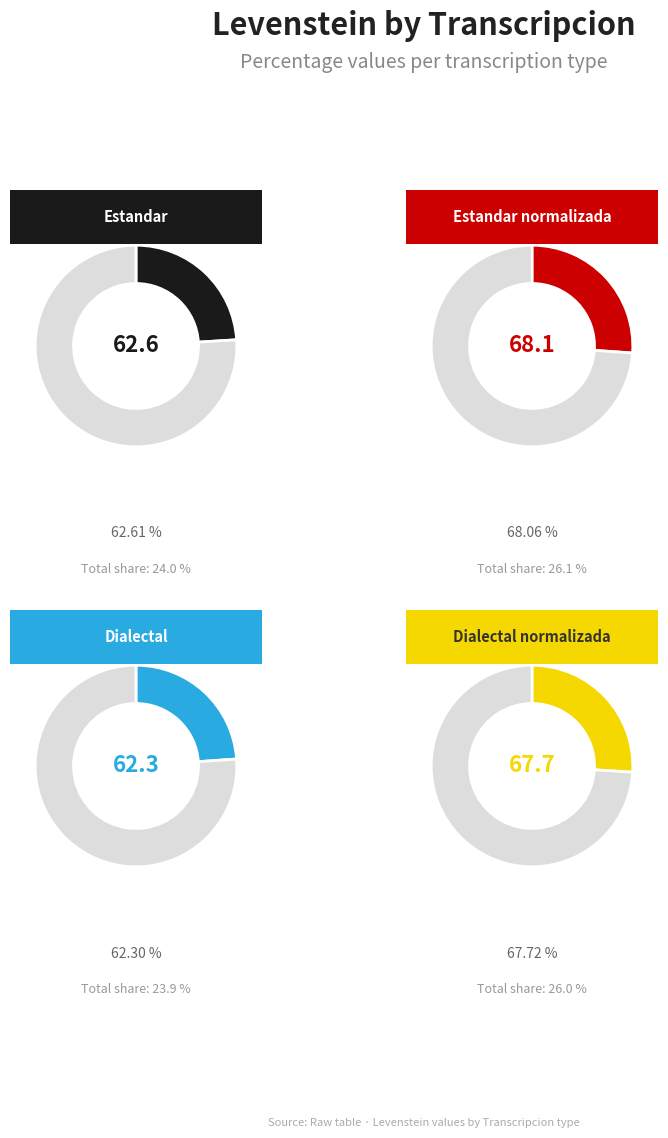

To the nearest percent, what percentage of the pie is Estandar?

24%